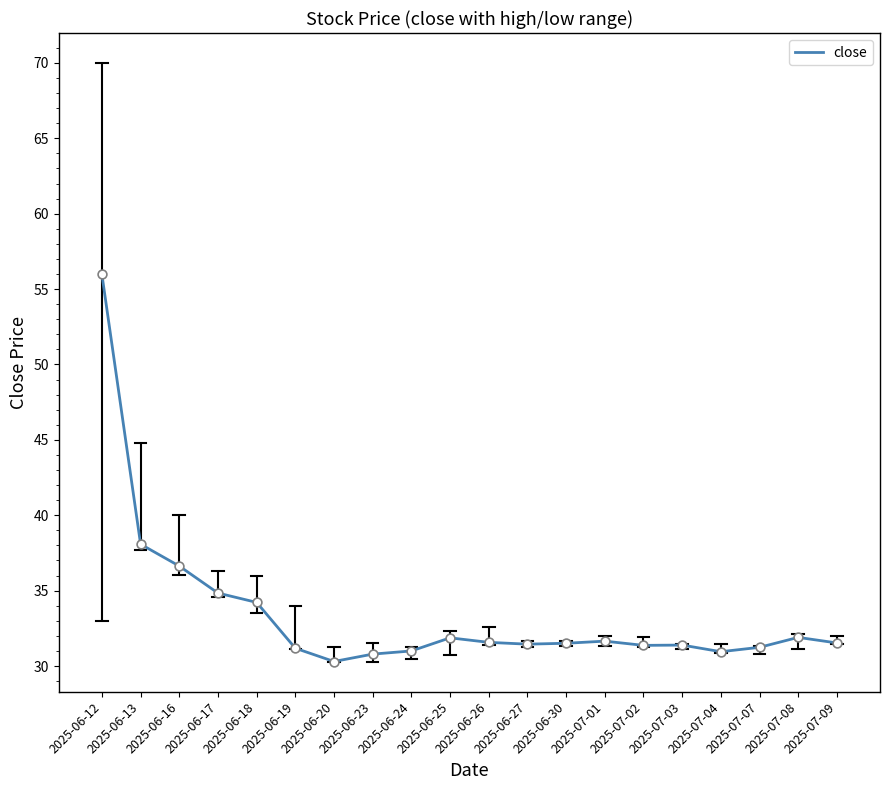

Approximately how many times larger is the value at 2025-06-20 compared to 2025-06-25?

1.0